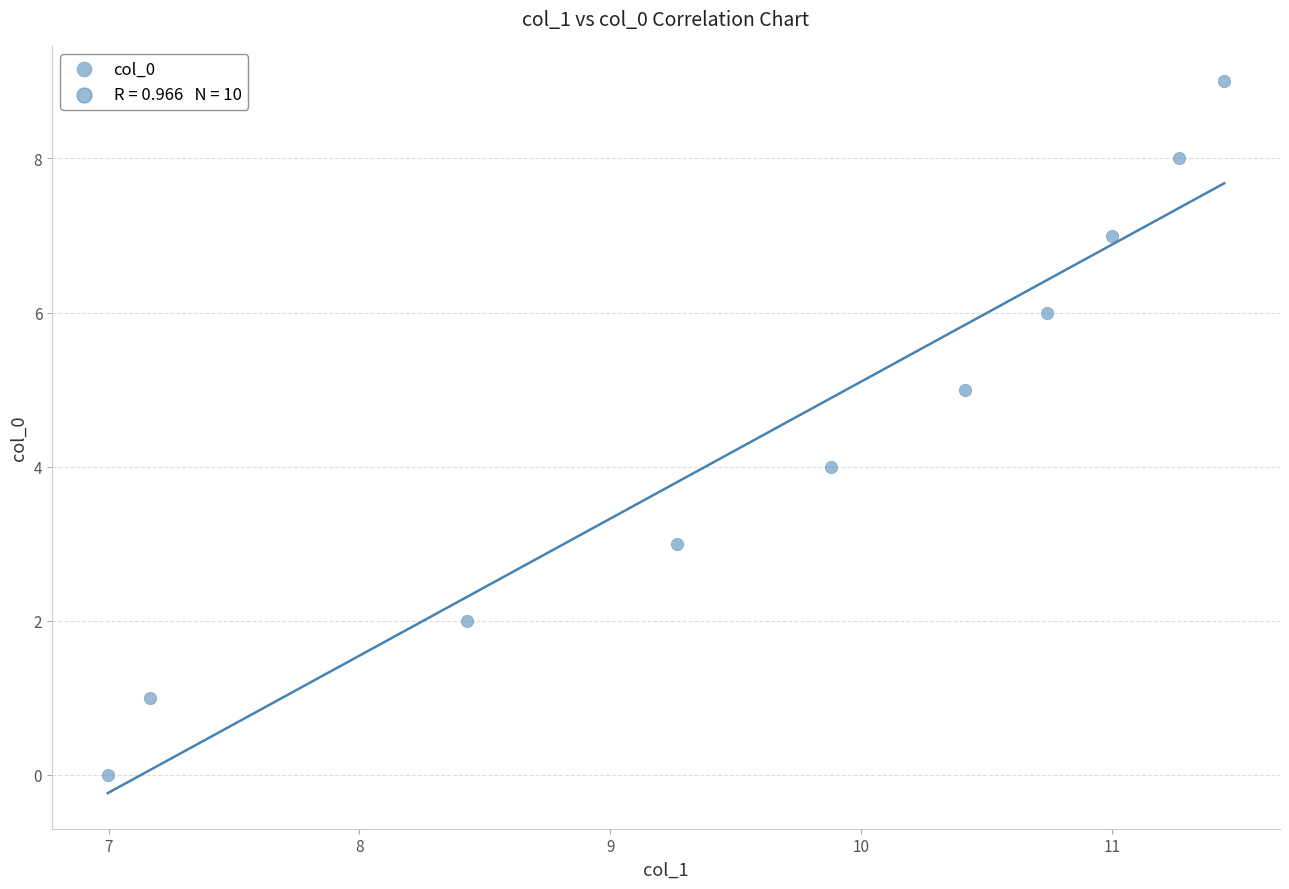

What is the range of Y values (max minus min)?

9